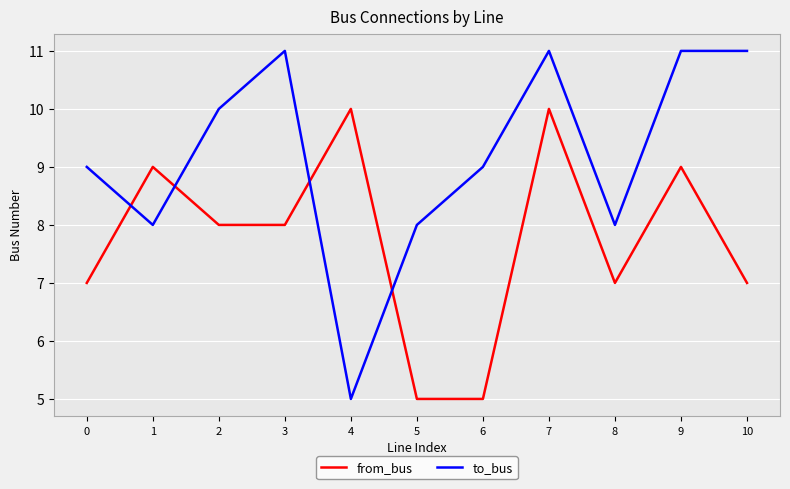

Which series has the widest spread of values?

to_bus